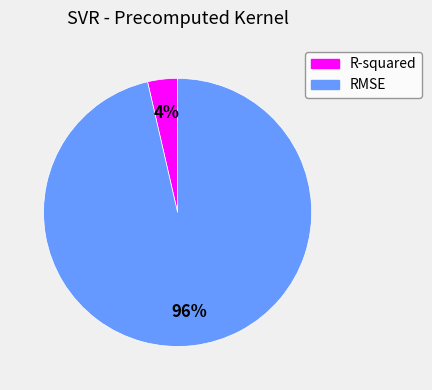

Which category accounts for the majority?

RMSE